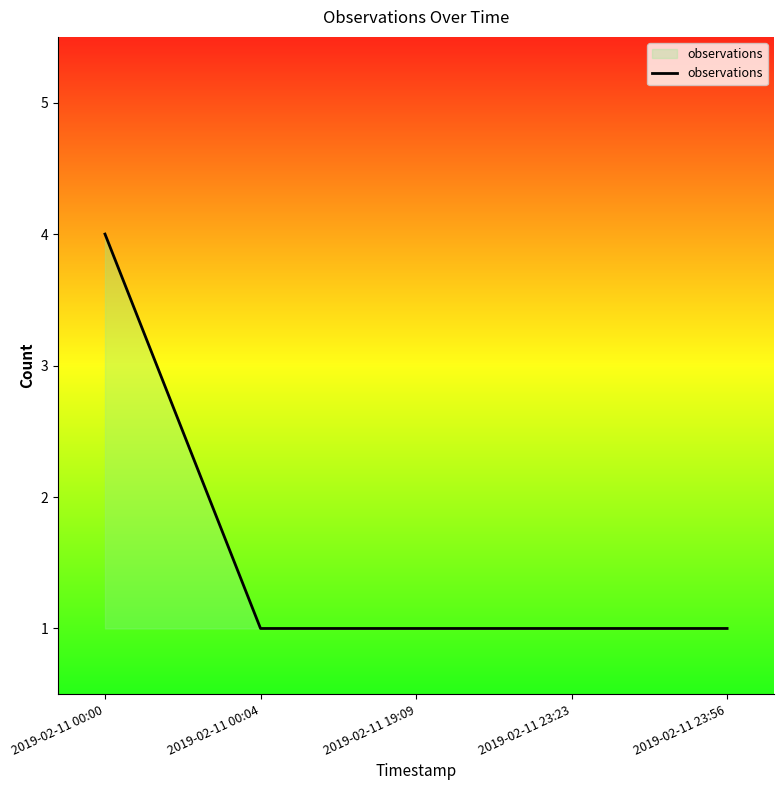

The value at 2019-02-11 23:23 is 1. True or false?

True